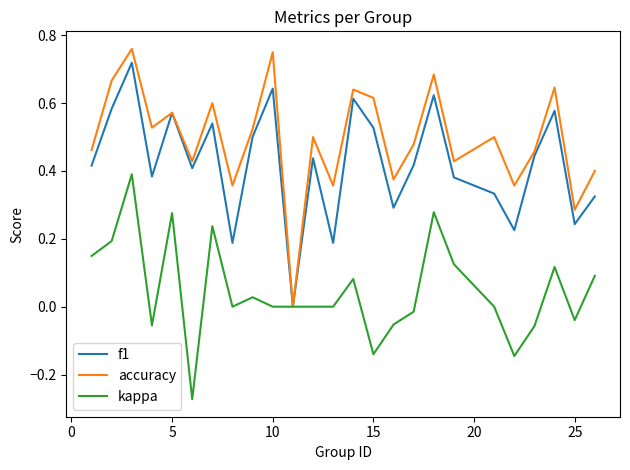

Which series has the widest spread of values?

accuracy